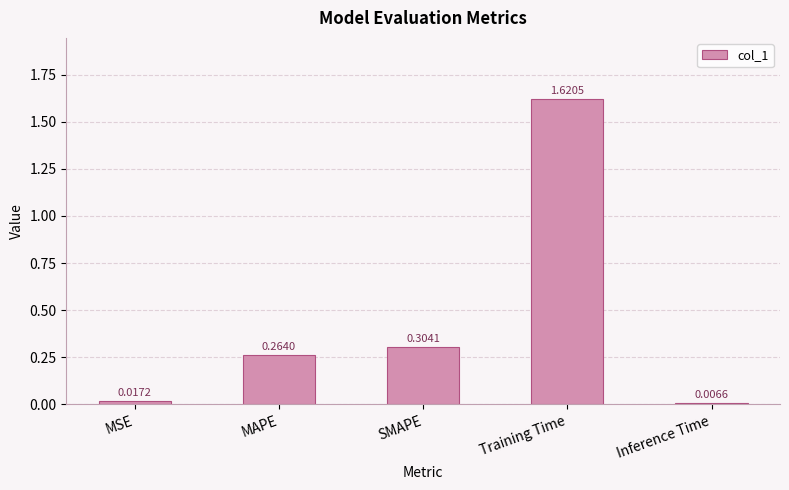

Rank the categories by value from lowest to highest.

Inference Time, MSE, MAPE, SMAPE, Training Time